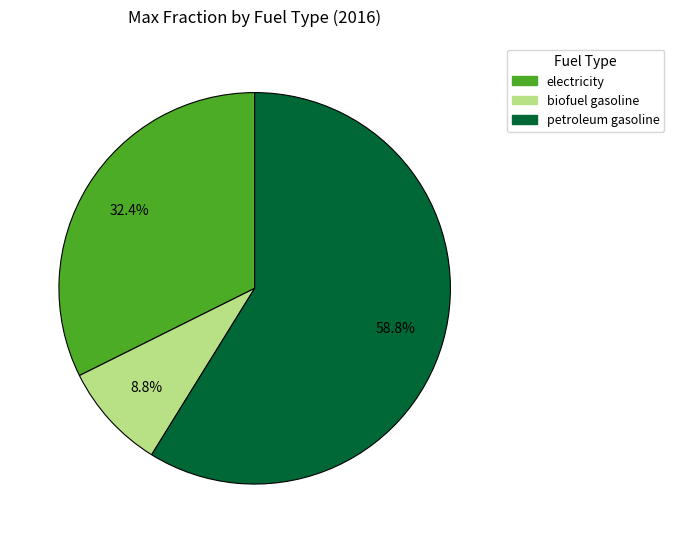

The petroleum gasoline slice represents 59% of the pie. True or false?

True